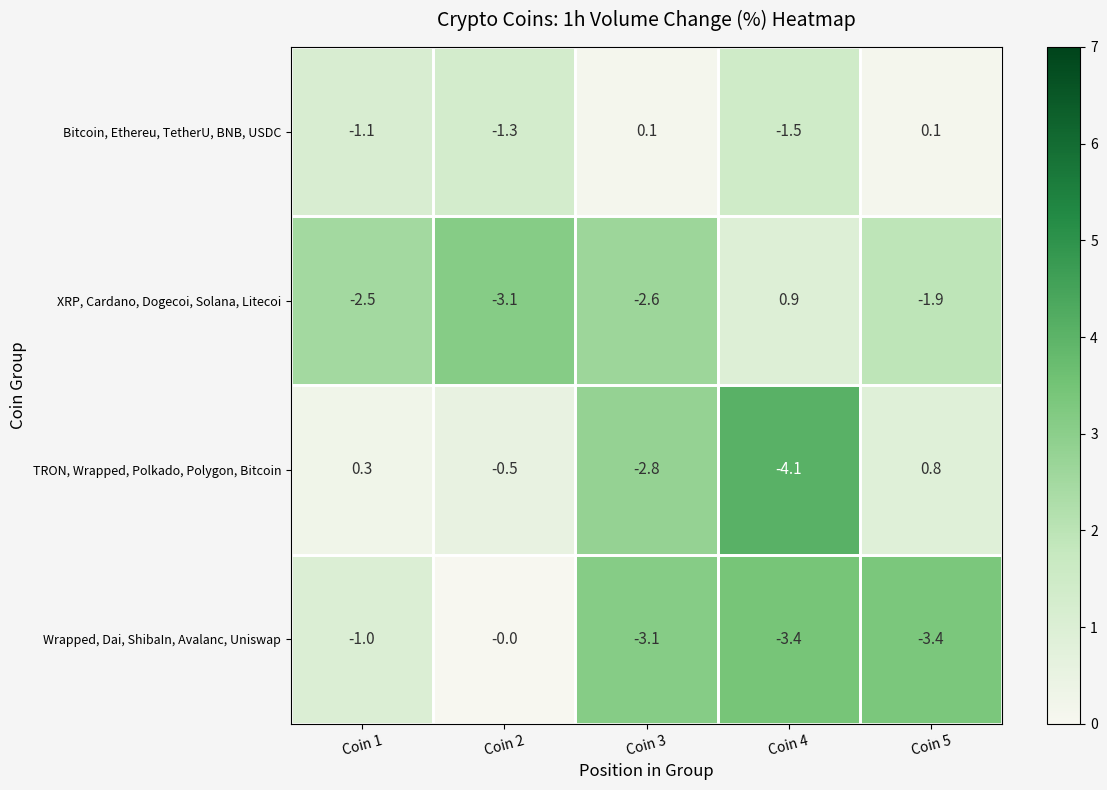

What is the maximum value shown in the chart?

0.9